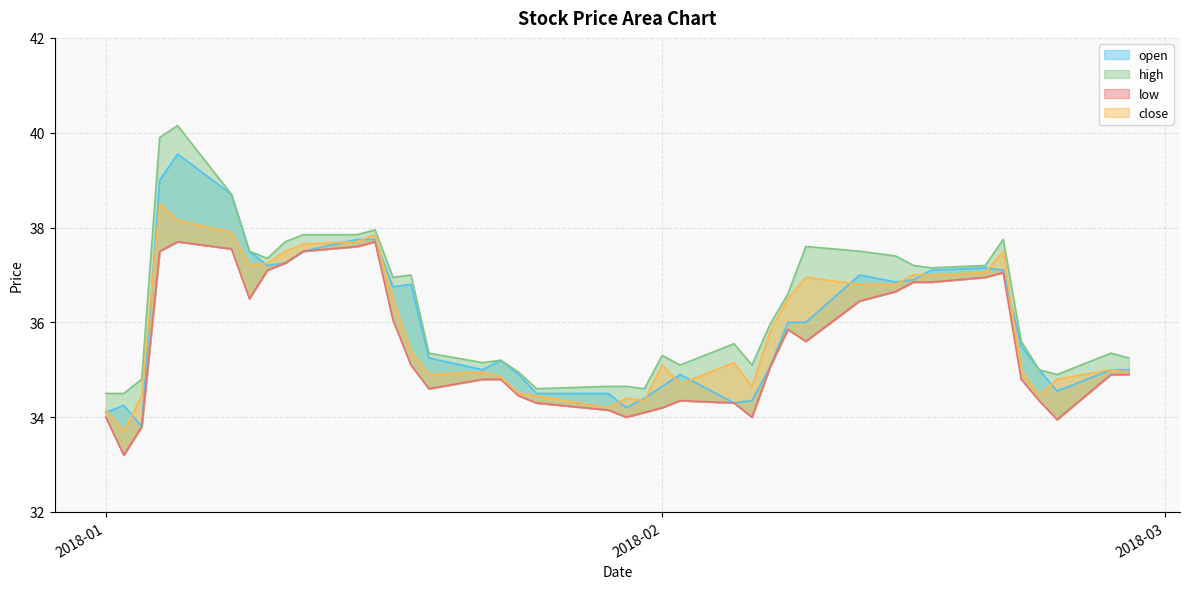

Which series has the largest total across all categories?

high